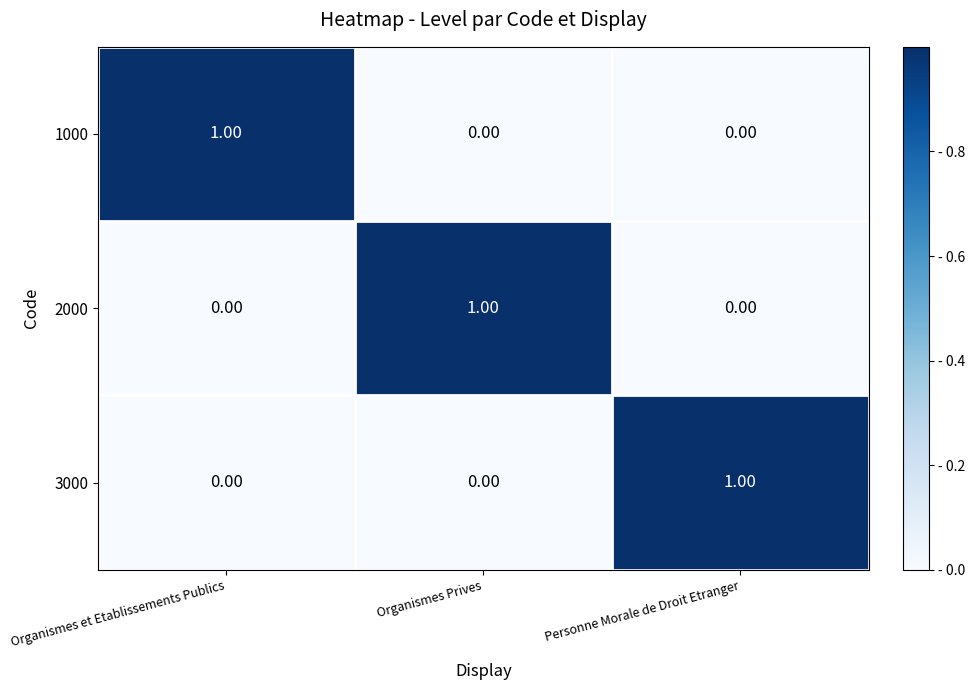

Which category has the highest value in the 3000 series?

Personne Morale de Droit Etranger